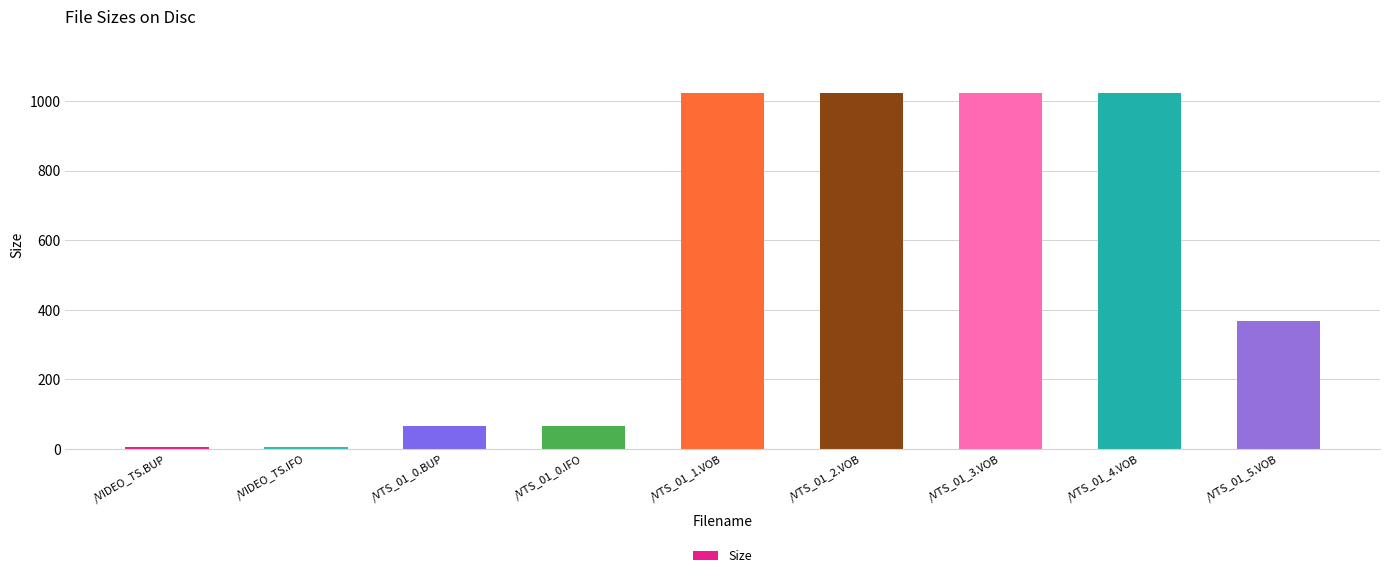

Between /VIDEO_TS.IFO and /VTS_01_5.VOB, which is larger?

/VTS_01_5.VOB